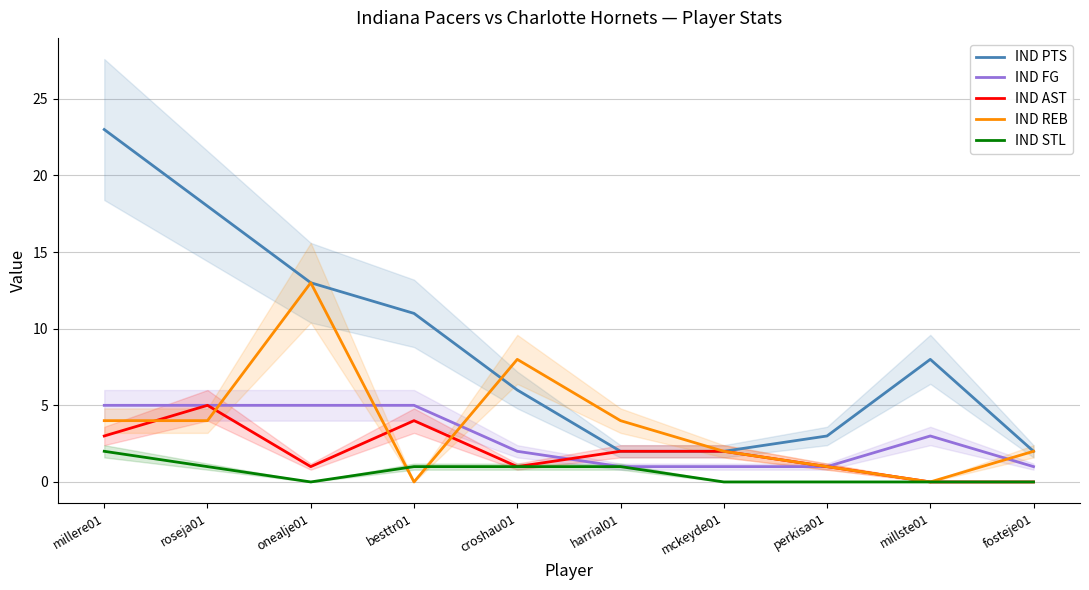

Which has a higher value, harrial01 or perkisa01?

perkisa01